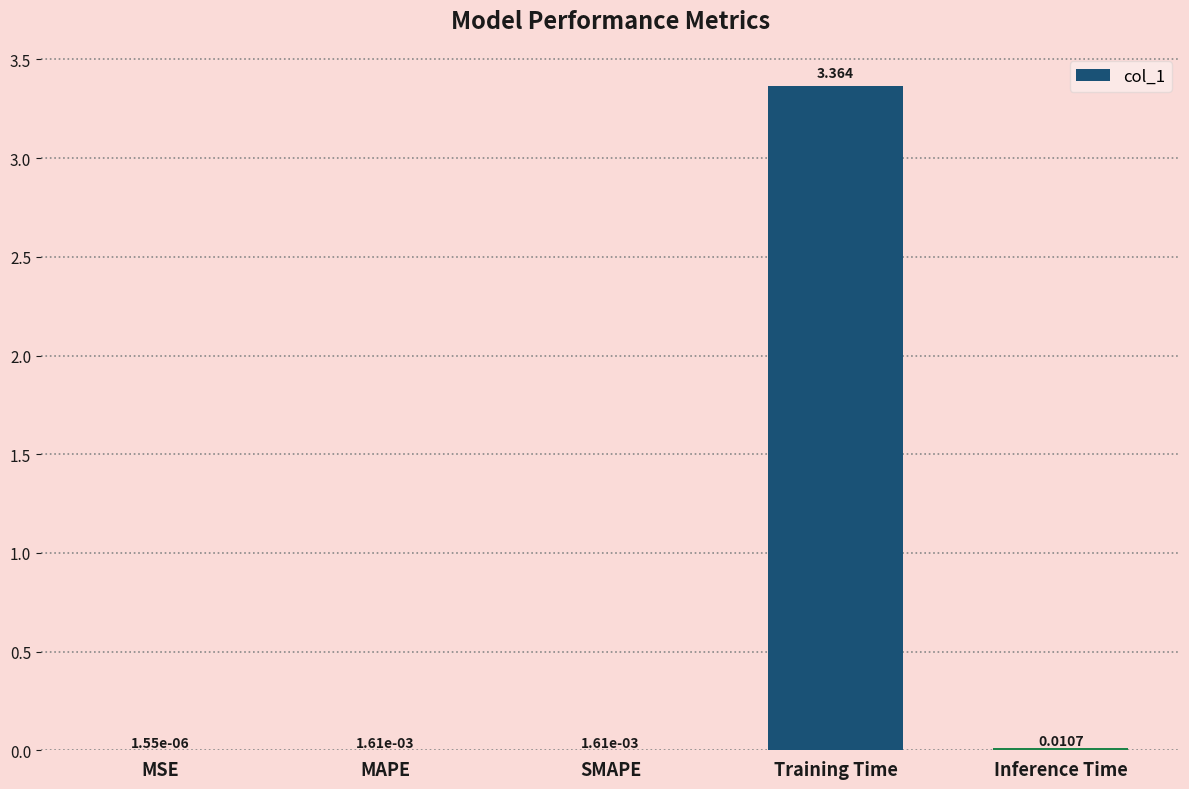

Which label corresponds to the largest value in the chart?

Training Time